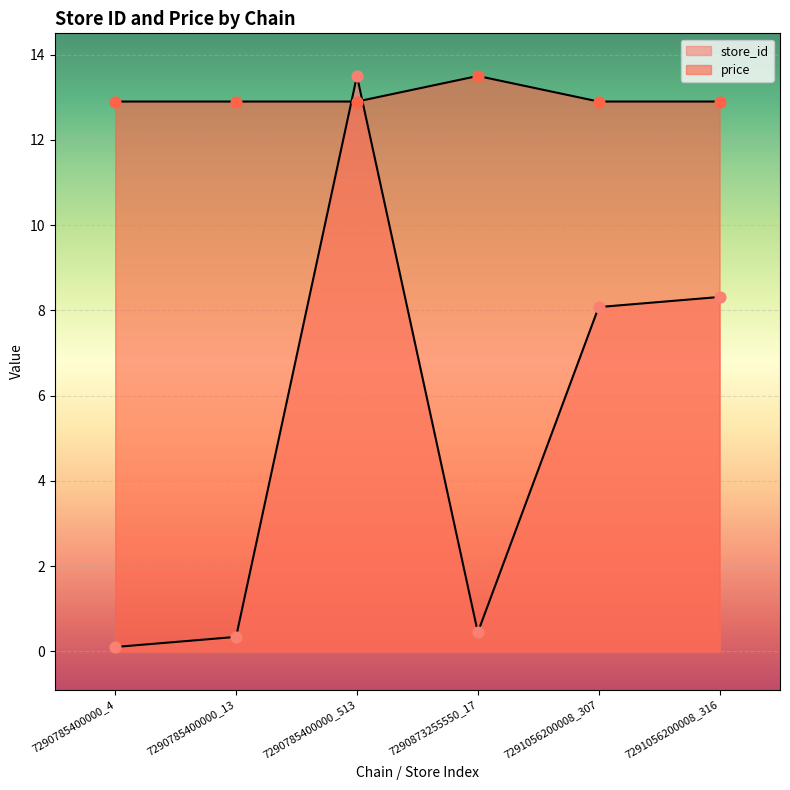

Which series reaches the minimum Y coordinate?

store_id